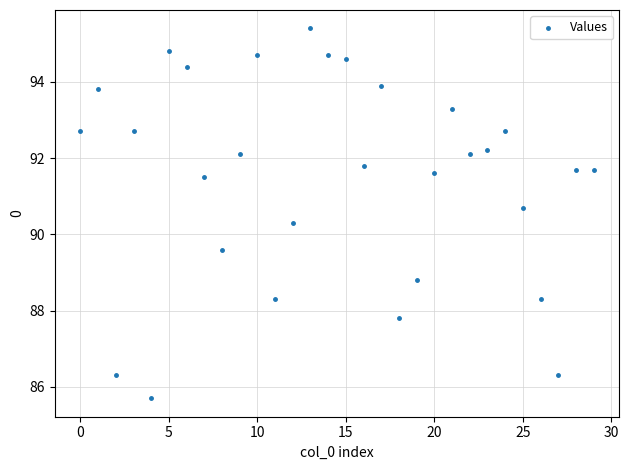

What is the range of Y values (max minus min)?

9.7